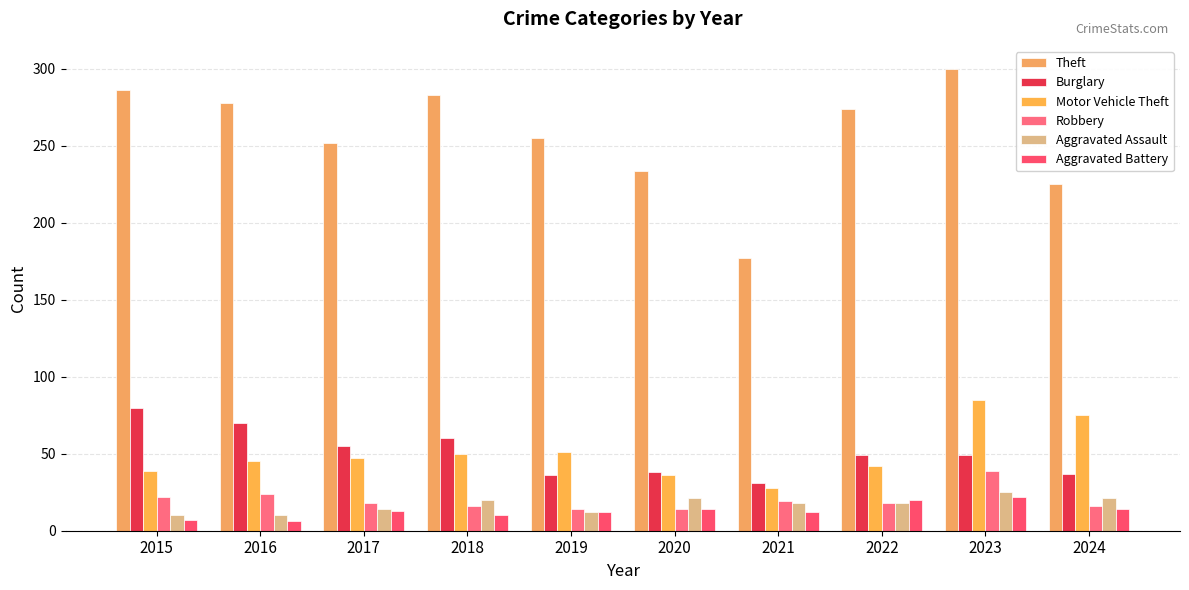

What are all the series names shown in the legend?

Theft, Burglary, Motor Vehicle Theft, Robbery, Aggravated Assault, Aggravated Battery